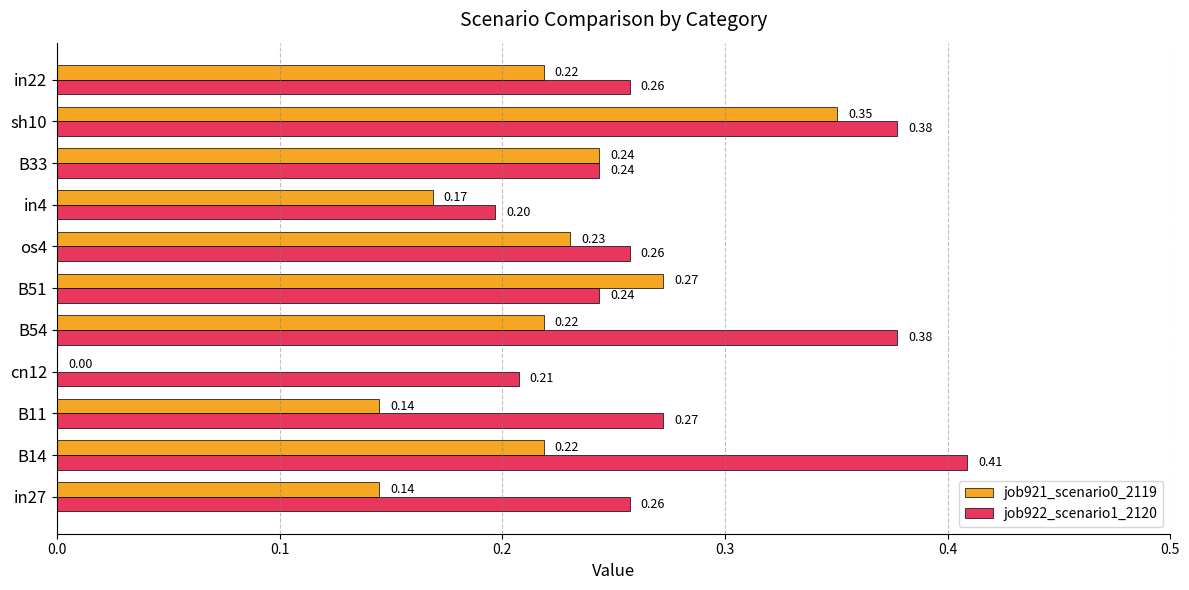

How many values in job921_scenario0_2119 are above zero?

10